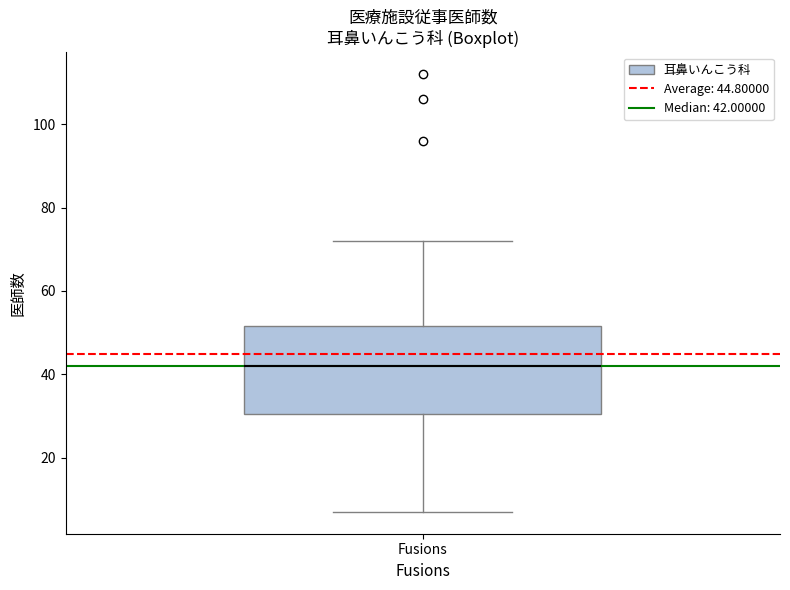

Read this box plot against the y-axis: the position of the median line, the range covered by the box, and the ends of both whiskers. The values are not printed on the chart, so give them approximately, as read against the axis.

median 42, box 30 to 52, whiskers 8 to 72